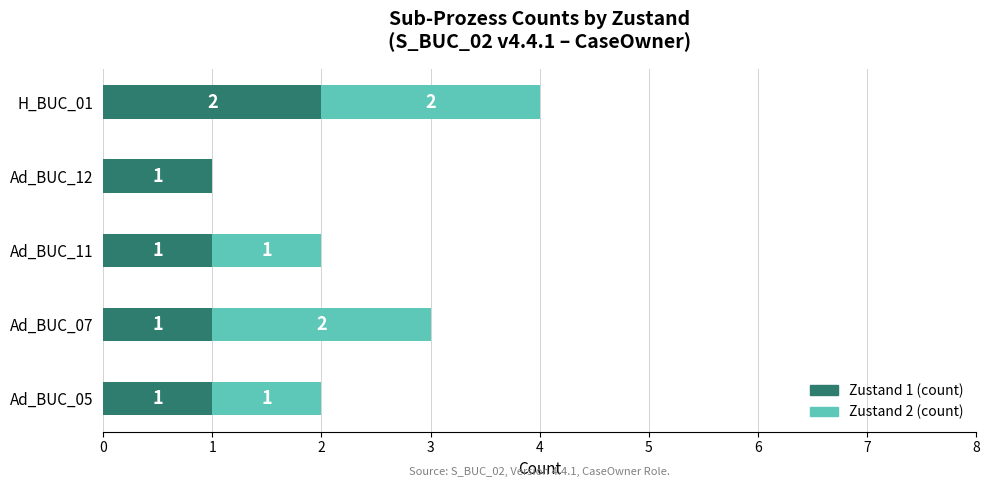

At which category is the sum across all series the highest?

H_BUC_01